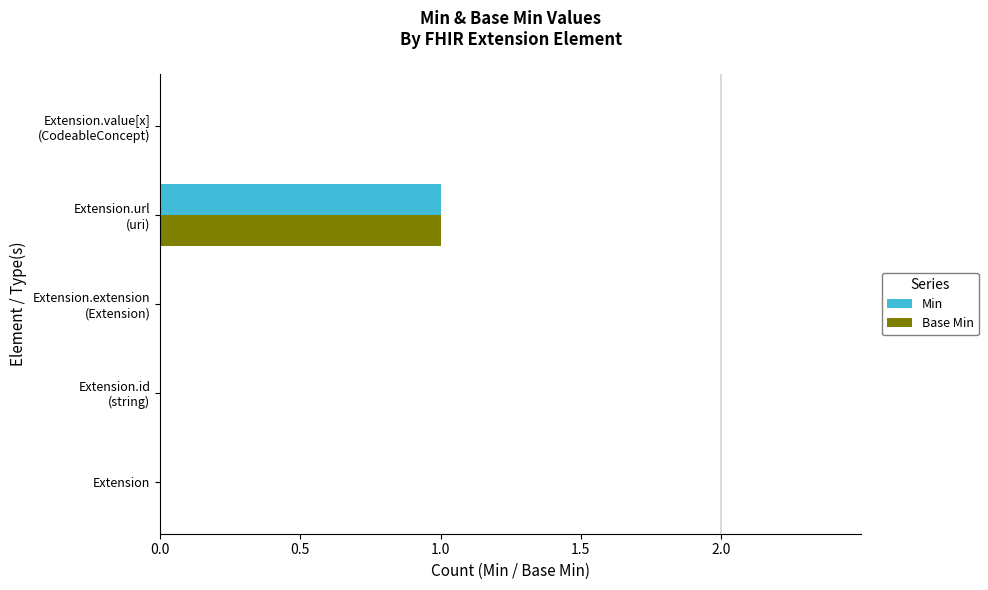

Is it true that Base Min equals 0 at Extension?

True